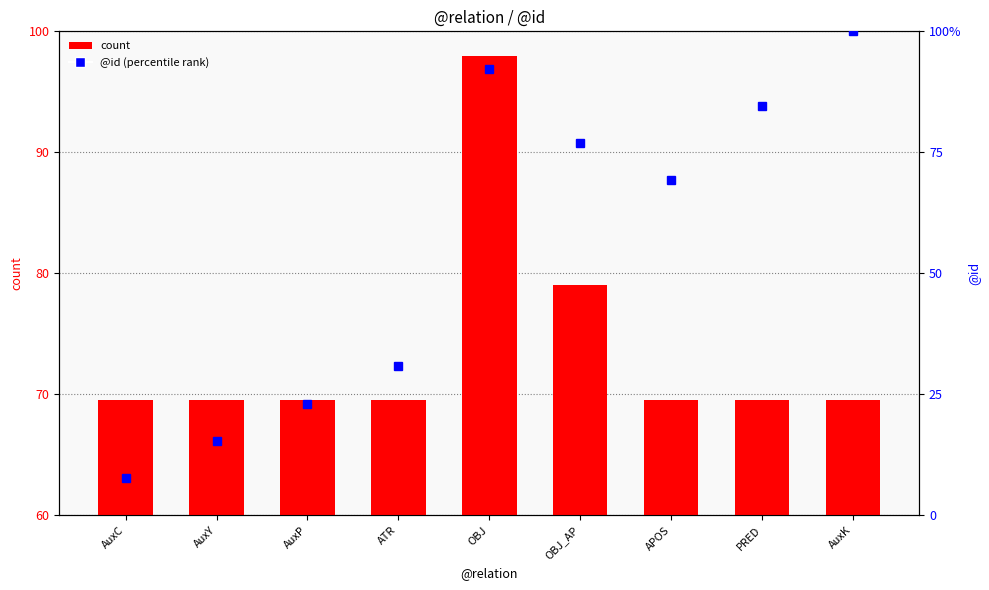

Which series has the largest range (max minus min)?

@id (percentile rank)